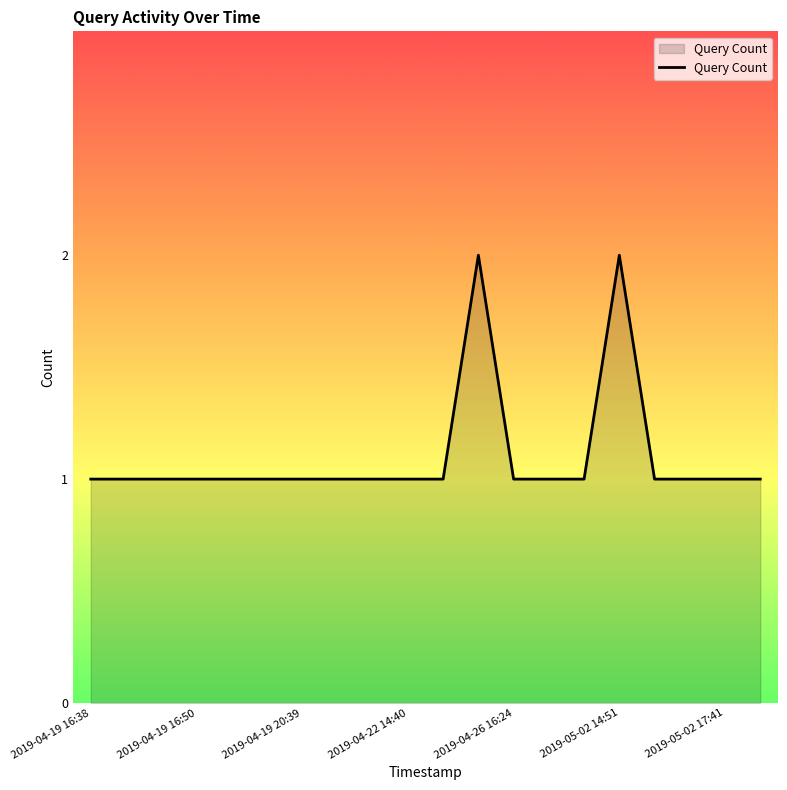

How many lines are shown in the chart?

1